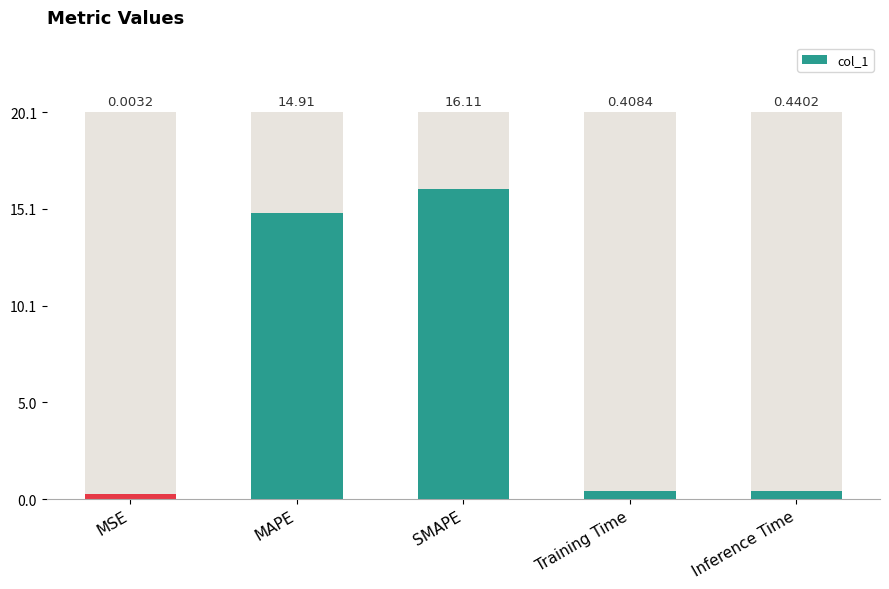

Rank the categories by value from lowest to highest.

MSE, Training Time, Inference Time, MAPE, SMAPE